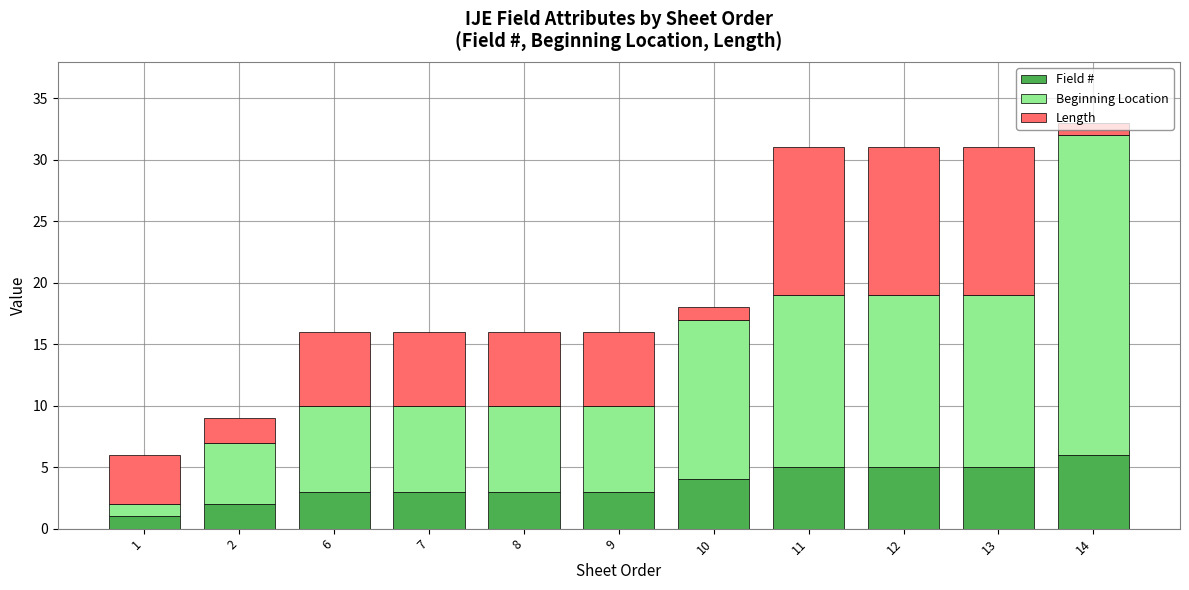

The Field # series shows 3 at 13. True or false?

False